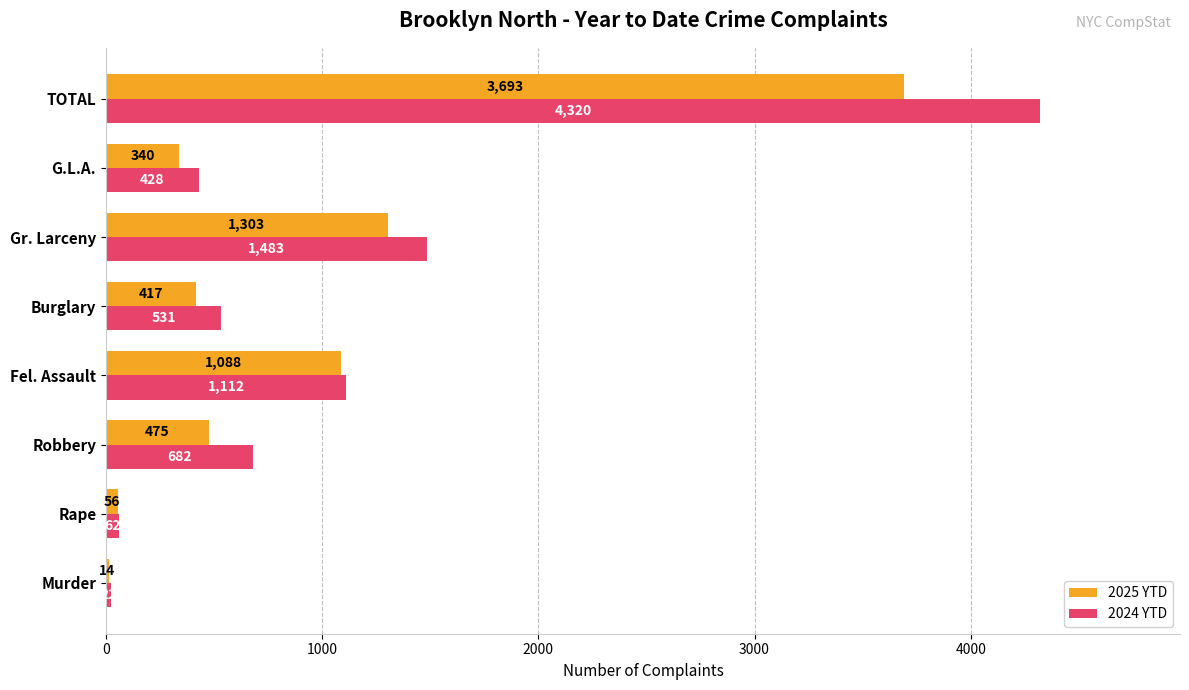

True or false: 2024 YTD has a value of 531 at Burglary.

True